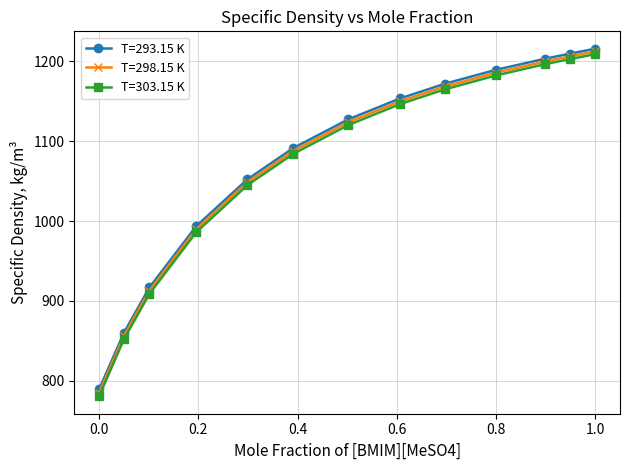

Reading left to right, transcribe all the data shown in this chart.

T=293.15 K: 789.3	860.2	916.9	993.7	1052.2	1091.3	1127.3	1153.5	1172.0	1189.2	1203.1	1209.5	1215.6
T=298.15 K: 785.1	856.4	913.0	990.0	1048.6	1087.8	1123.7	1150.0	1168.5	1185.6	1199.7	1206.1	1212.2
T=303.15 K: 780.7	852.2	909.0	986.2	1044.9	1084.1	1120.1	1146.5	1165.0	1182.2	1196.3	1202.7	1208.8